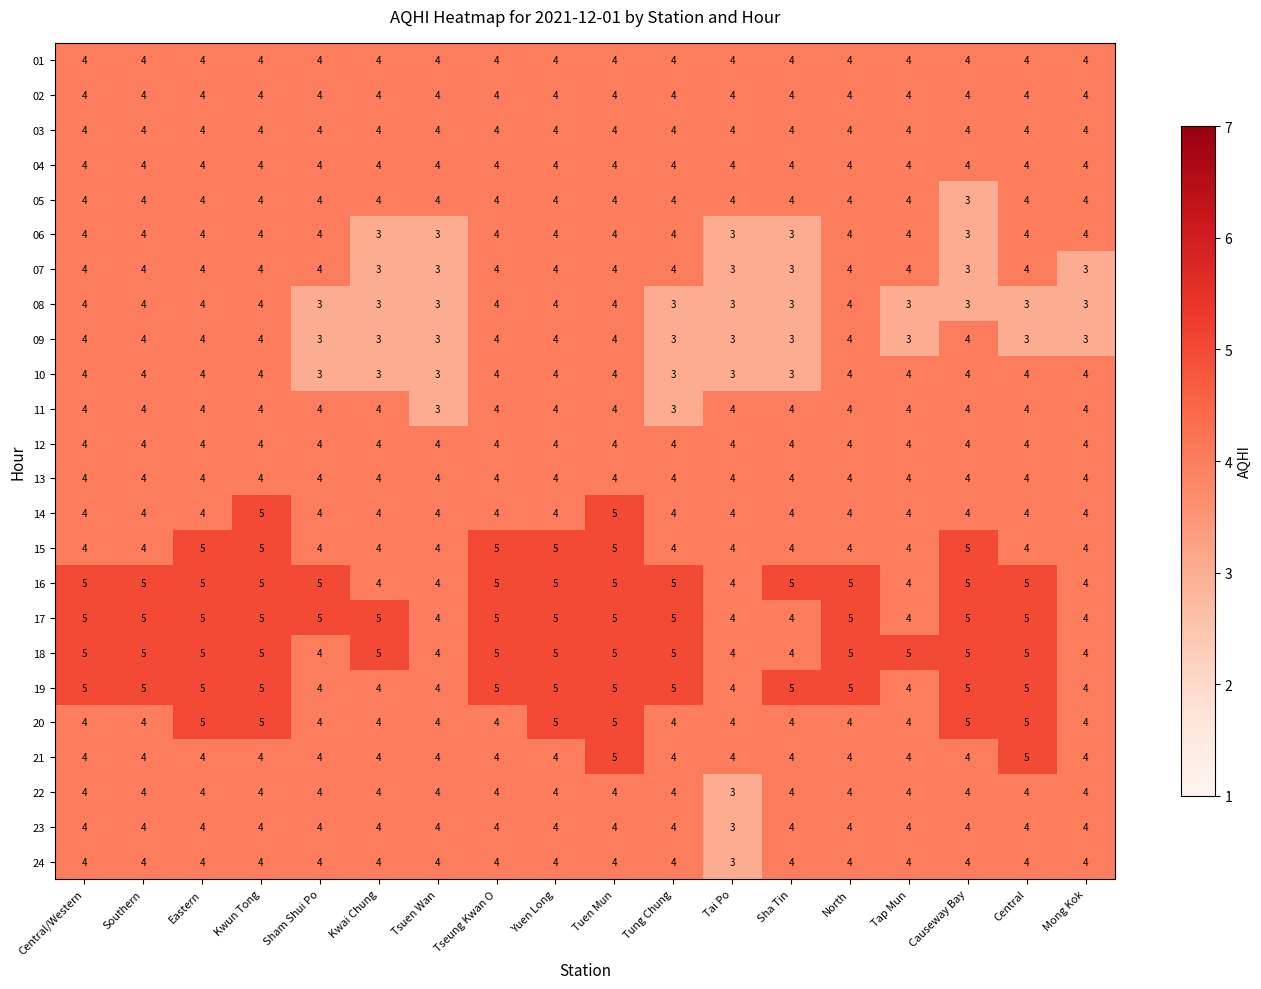

What is the minimum value for 07?

3